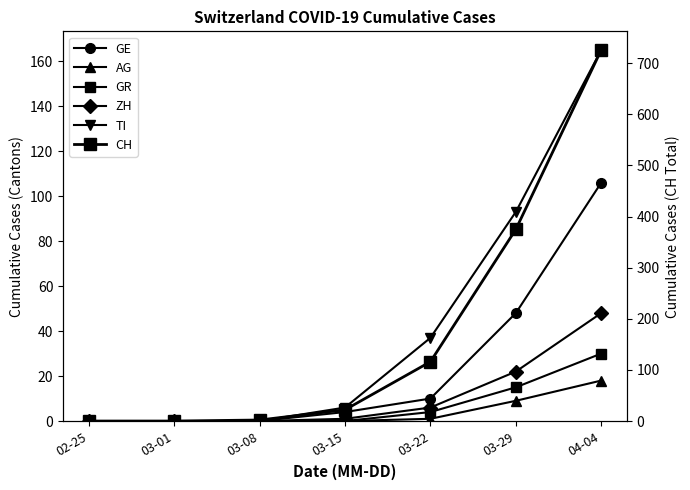

True or false: TI and AG cross at least once.

False